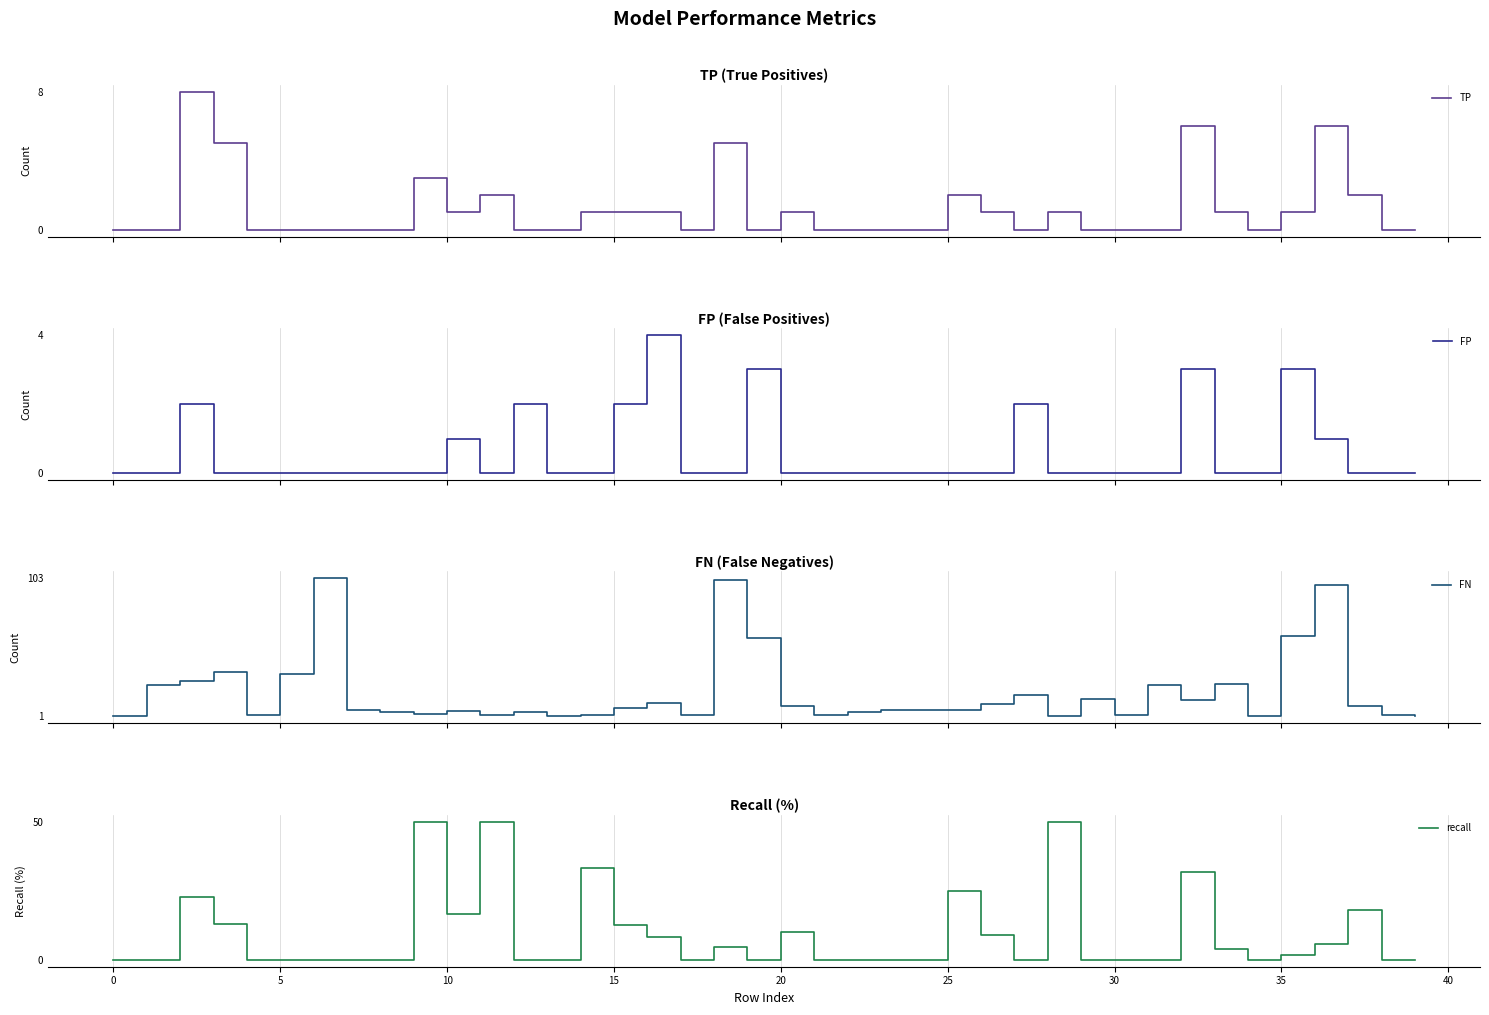

True or false: recall has a value of 0.0 at 5.

True